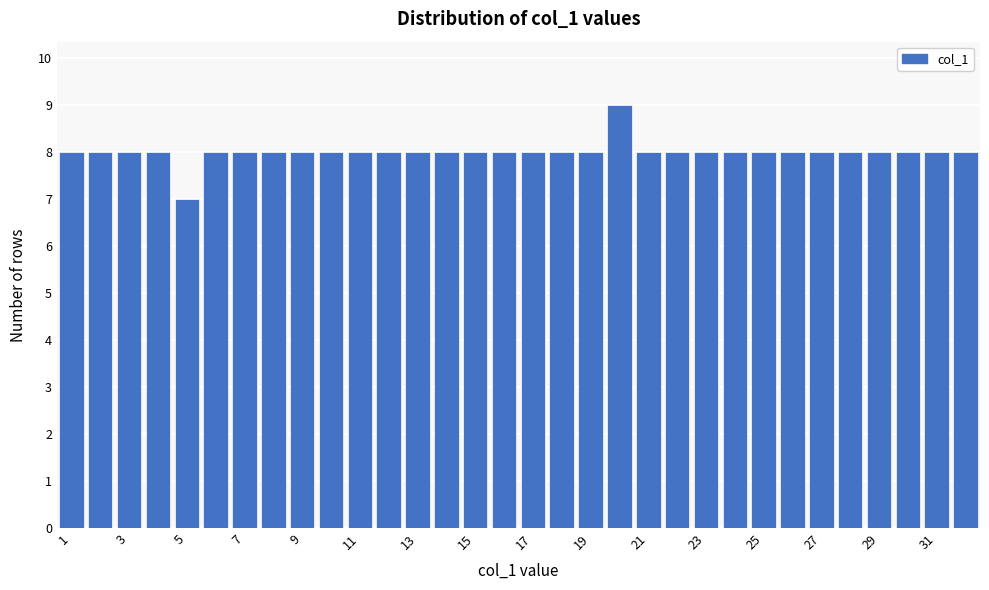

Reading left to right, transcribe this chart: for each bar, give the range it covers on the x-axis and its height. Neither the bar edges nor the heights are printed on the chart, so give them approximately, as read against the axes.

0.5 to 1.5: 8
1.5 to 2.5: 8
2.5 to 3.5: 8
3.5 to 4.5: 8
4.5 to 5.5: 7
5.5 to 6.5: 8
6.5 to 7.5: 8
7.5 to 8.5: 8
8.5 to 9.5: 8
9.5 to 10.5: 8
10.5 to 11.5: 8
11.5 to 12.5: 8
12.5 to 13.5: 8
13.5 to 14.5: 8
14.5 to 15.5: 8
15.5 to 16.5: 8
16.5 to 17.5: 8
17.5 to 18.5: 8
18.5 to 19.5: 8
19.5 to 20.5: 9
20.5 to 21.5: 8
21.5 to 22.5: 8
22.5 to 23.5: 8
23.5 to 24.5: 8
24.5 to 25.5: 8
25.5 to 26.5: 8
26.5 to 27.5: 8
27.5 to 28.5: 8
28.5 to 29.5: 8
29.5 to 30.5: 8
30.5 to 31.5: 8
31.5 to 32.5: 8